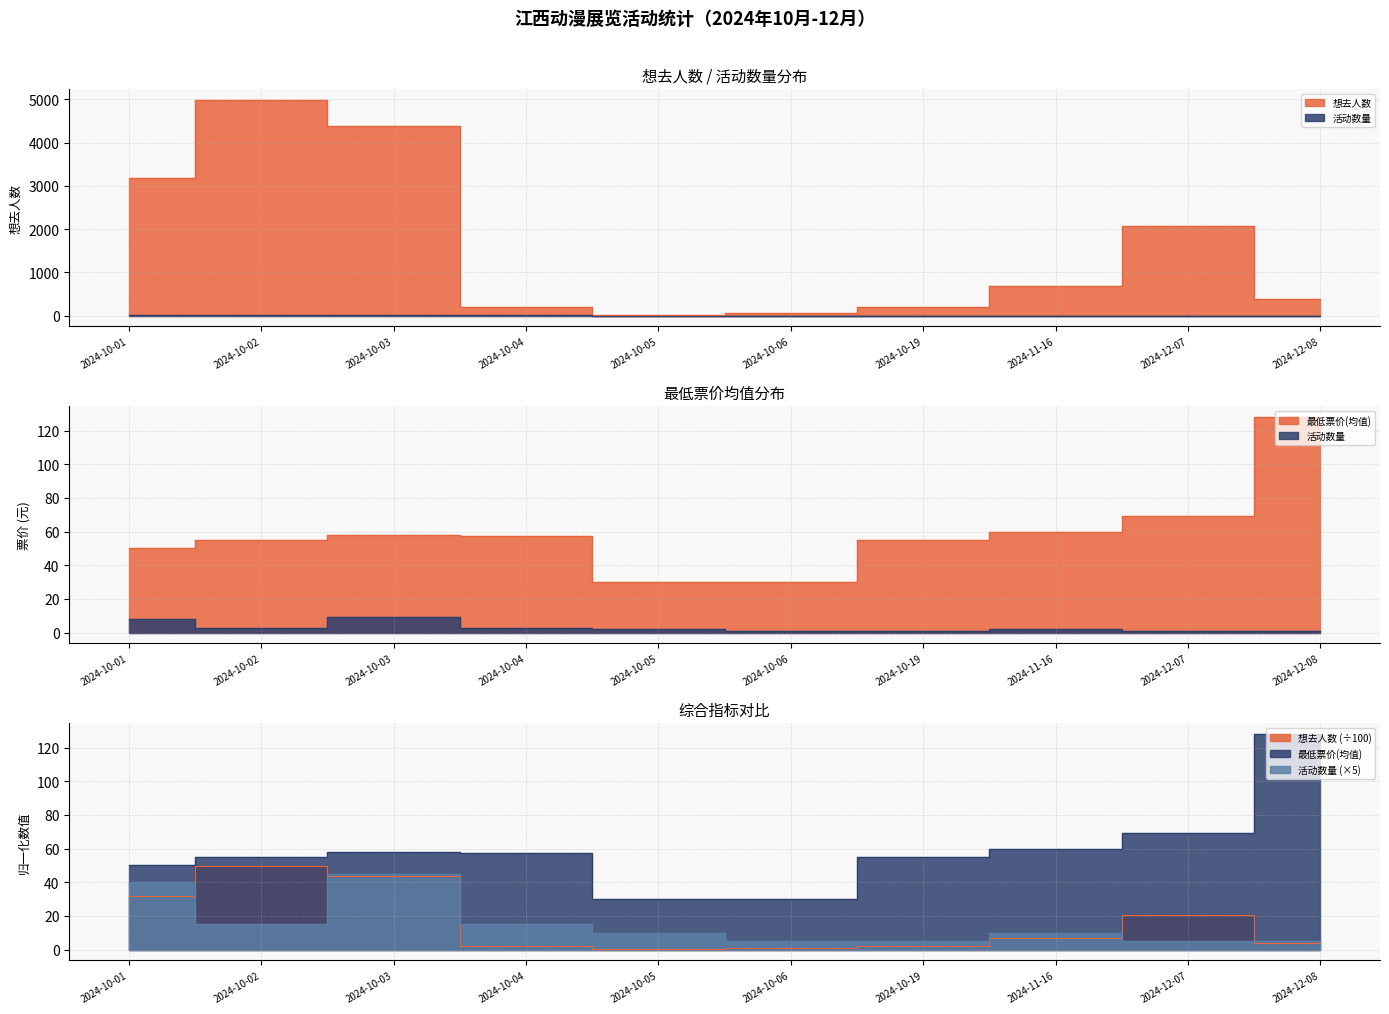

What is the average value of the 活动数量 series?

3.1